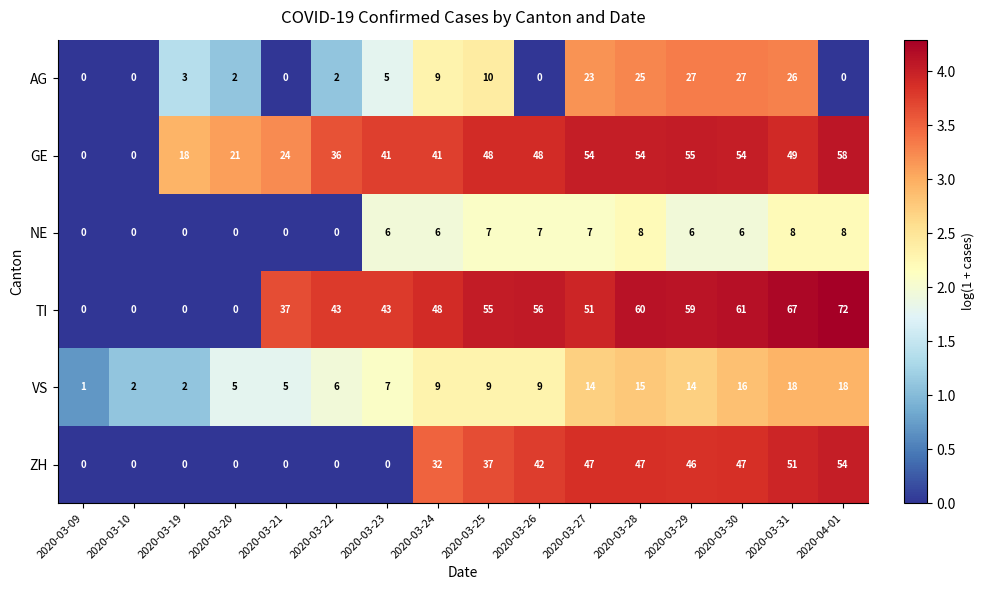

Rank the series at 2020-03-25 from highest to lowest value.

TI, GE, ZH, AG, VS, NE